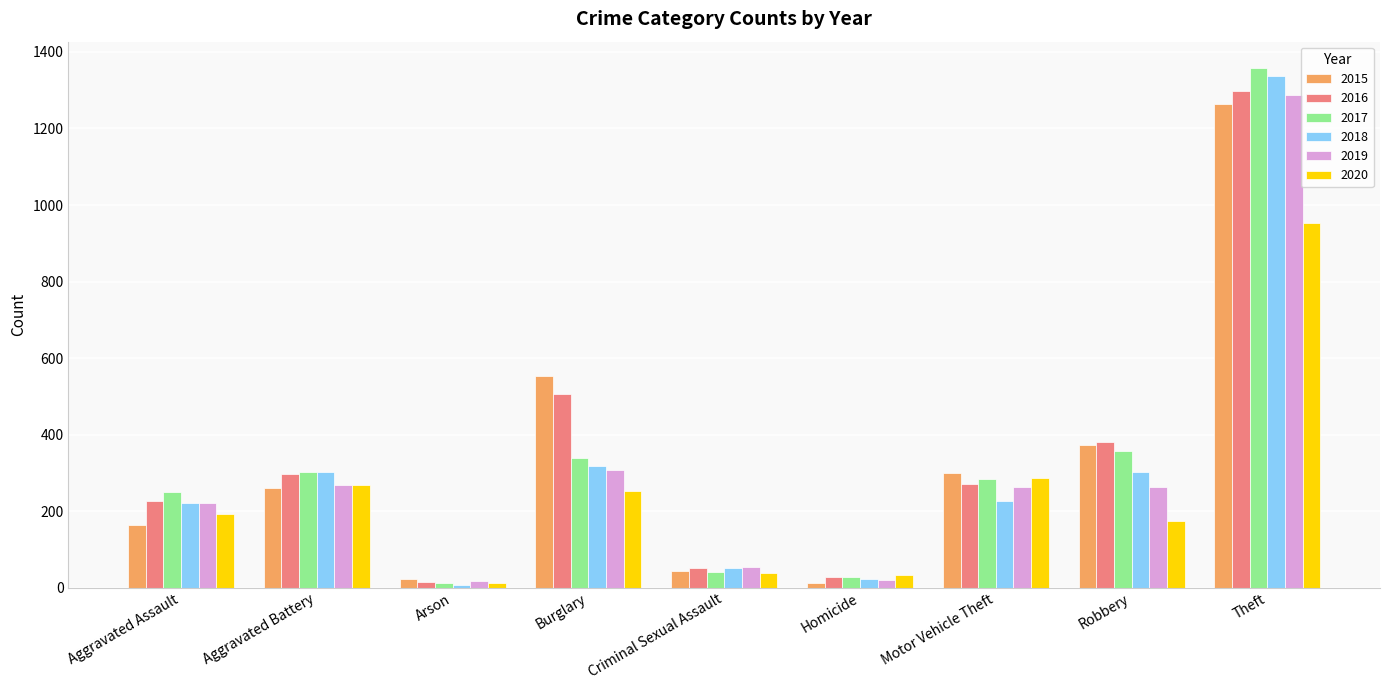

Which label corresponds to the largest value in the chart?

Theft